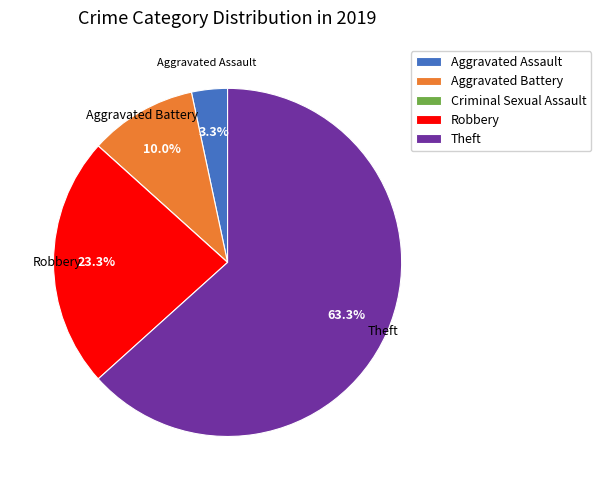

What is the largest slice in the pie chart?

Theft